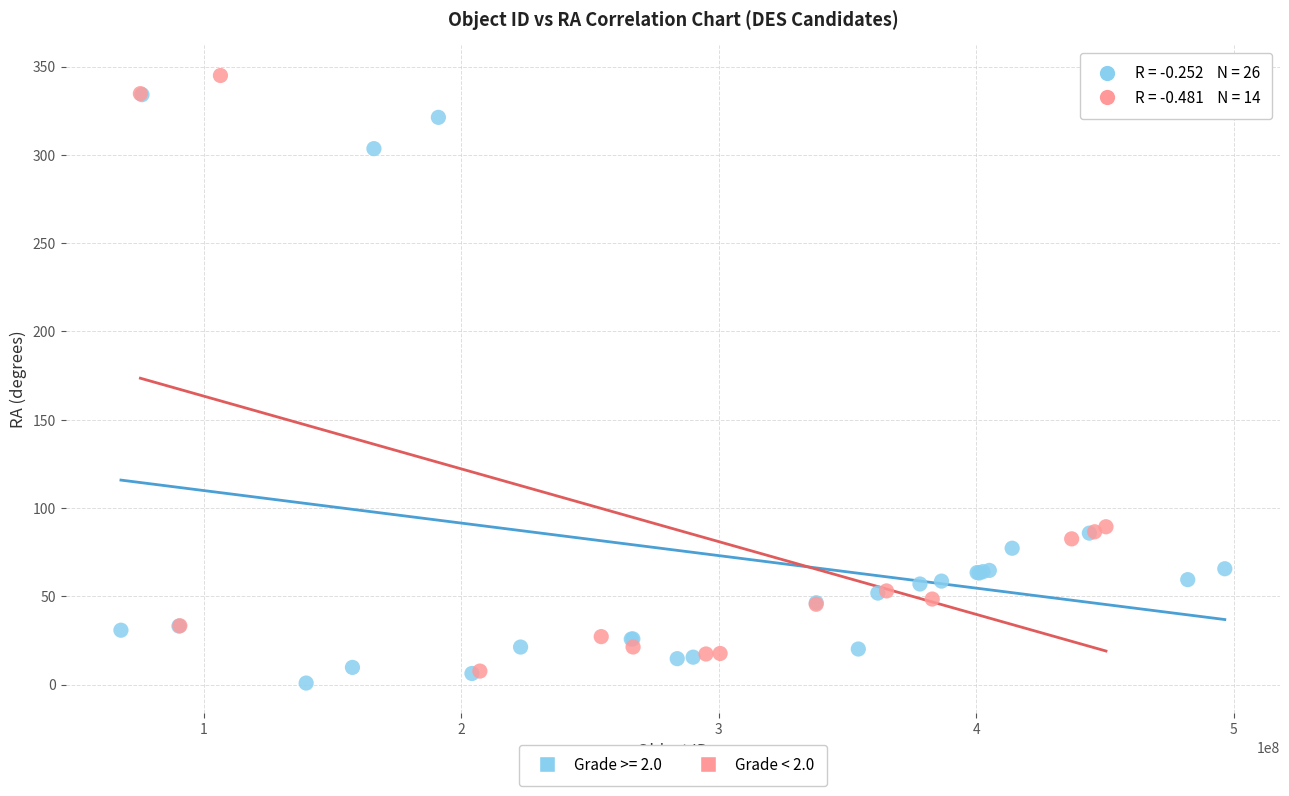

What are all the series names shown in the legend?

Grade >= 2.0, Grade < 2.0